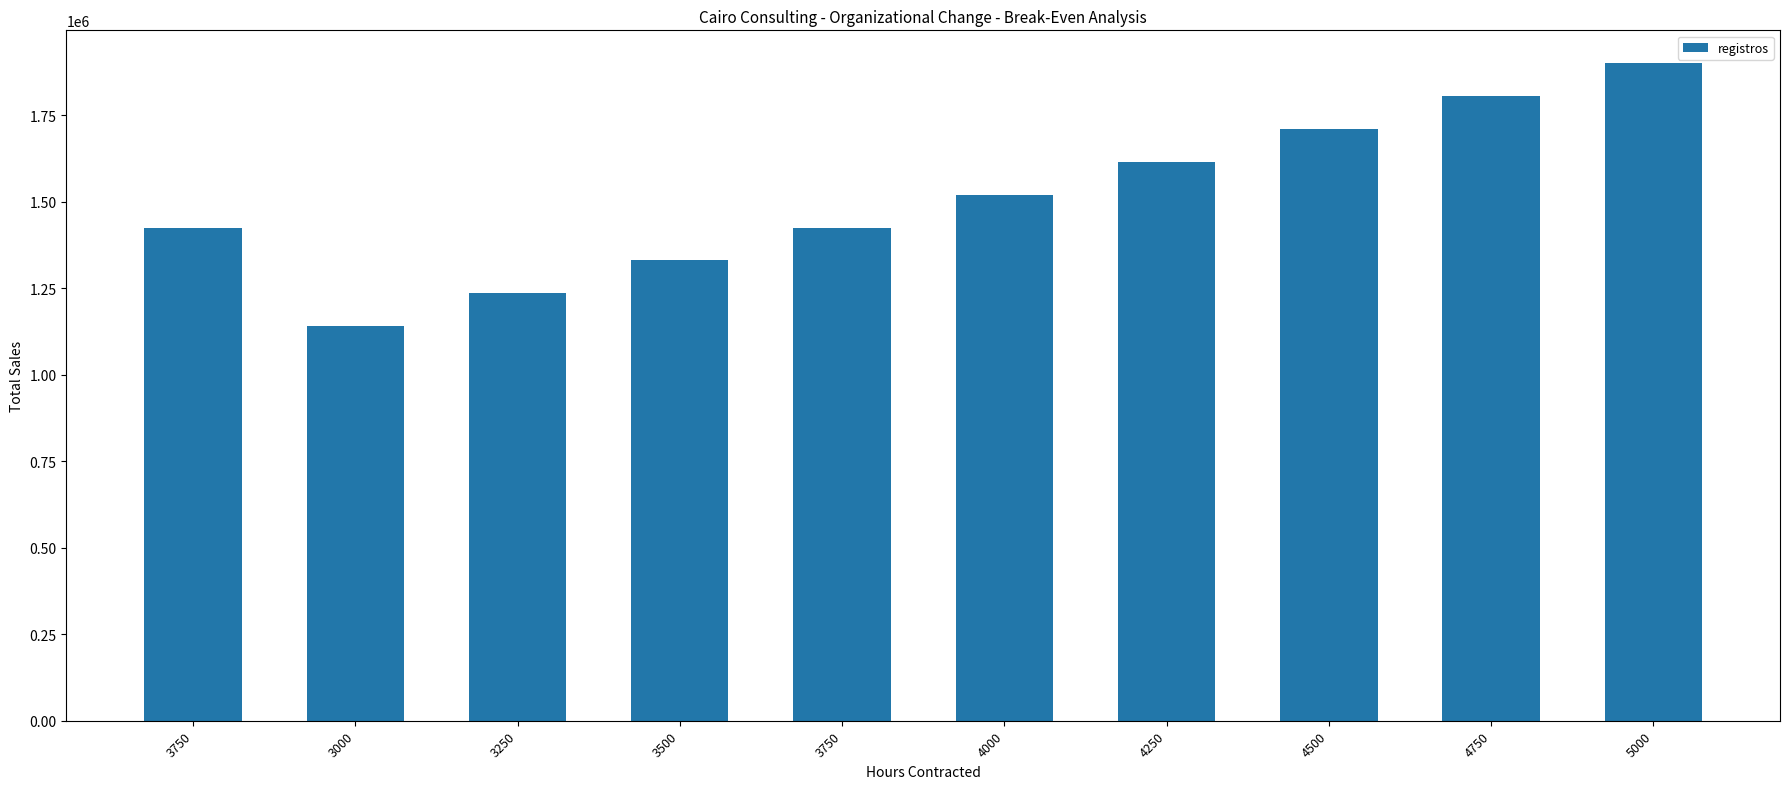

How many series are shown in this chart?

1